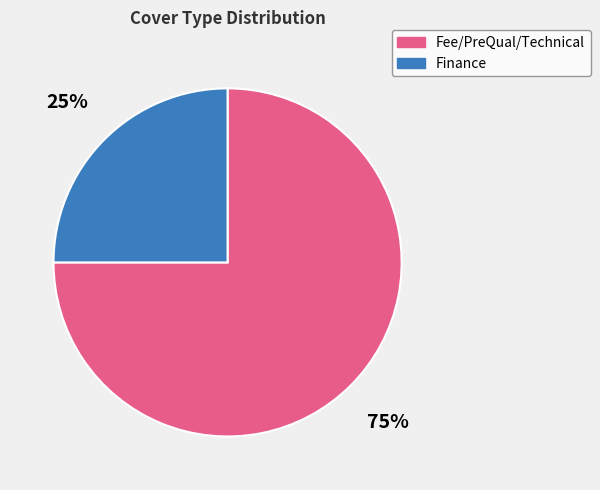

Does any single category account for the majority?

Yes